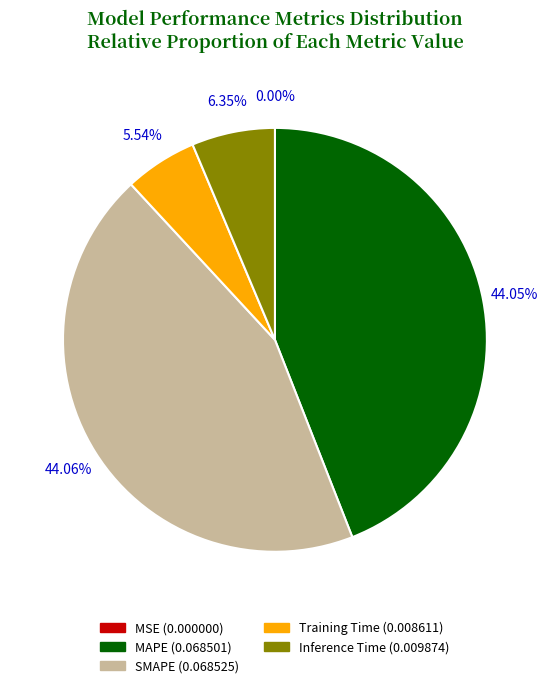

To the nearest percent, what is the average slice percentage?

20%